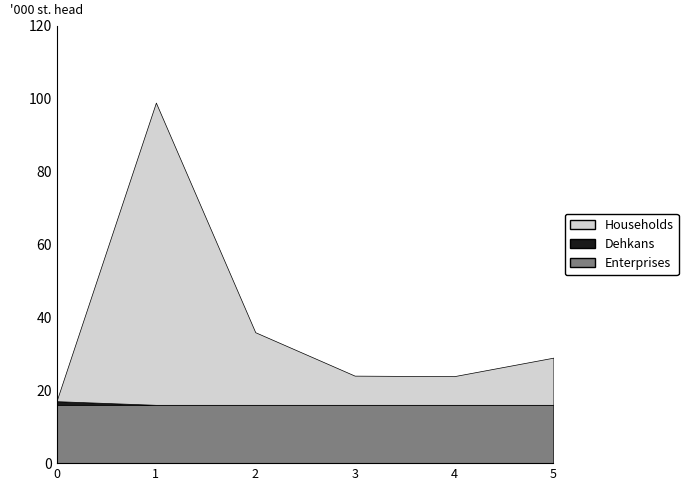

At how many categories does at least one series exceed 10?

6